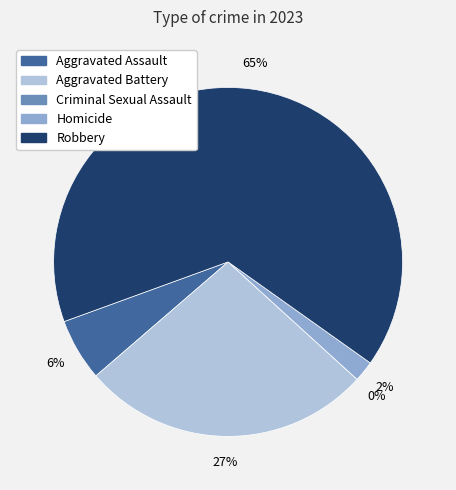

Is it true that Homicide is 2% of the pie?

True